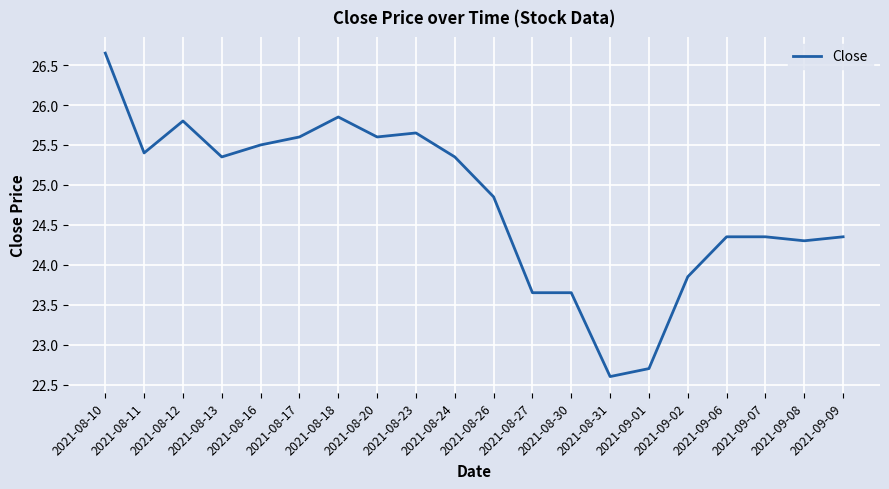

At which label does the data first exceed 25?

2021-08-10